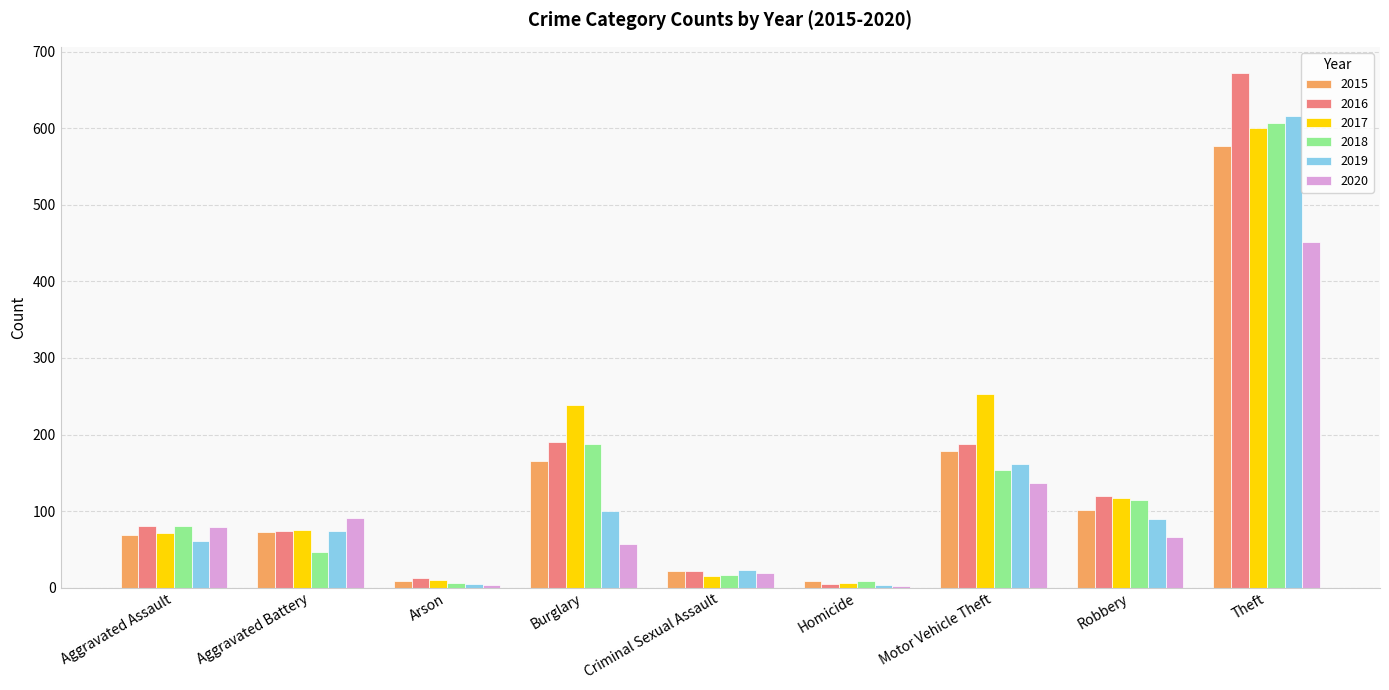

Is the value of 2015 at Motor Vehicle Theft greater than the value of 2017 at Arson?

Yes